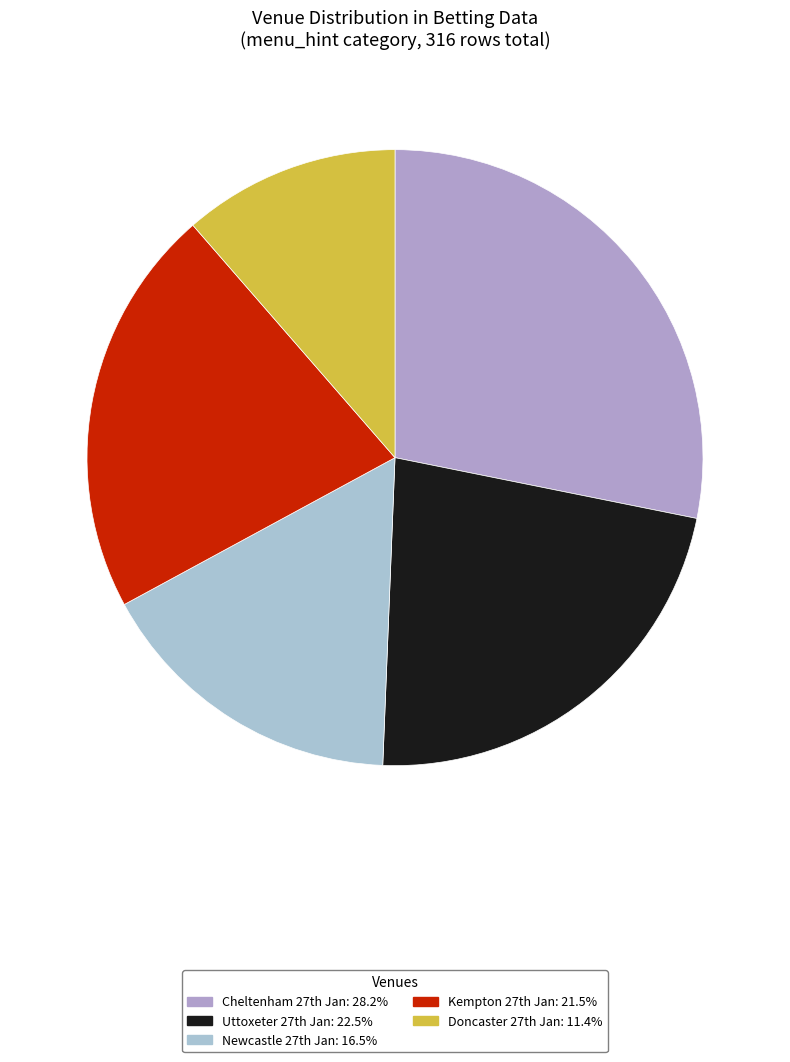

How many slices are in this pie chart?

5